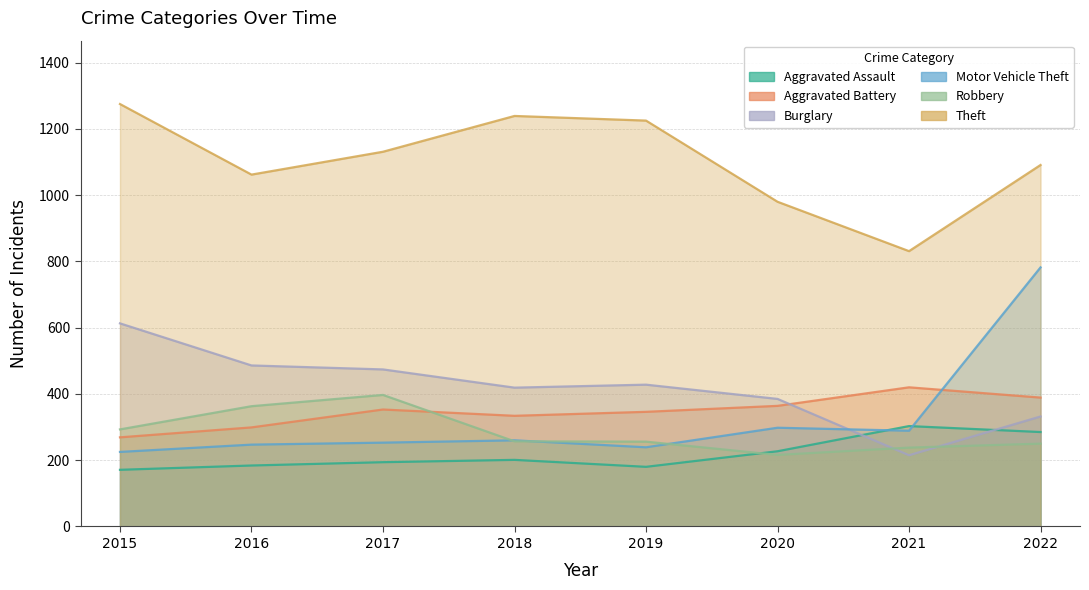

What is the sum of the Motor Vehicle Theft values at 2021 and 2017?

542